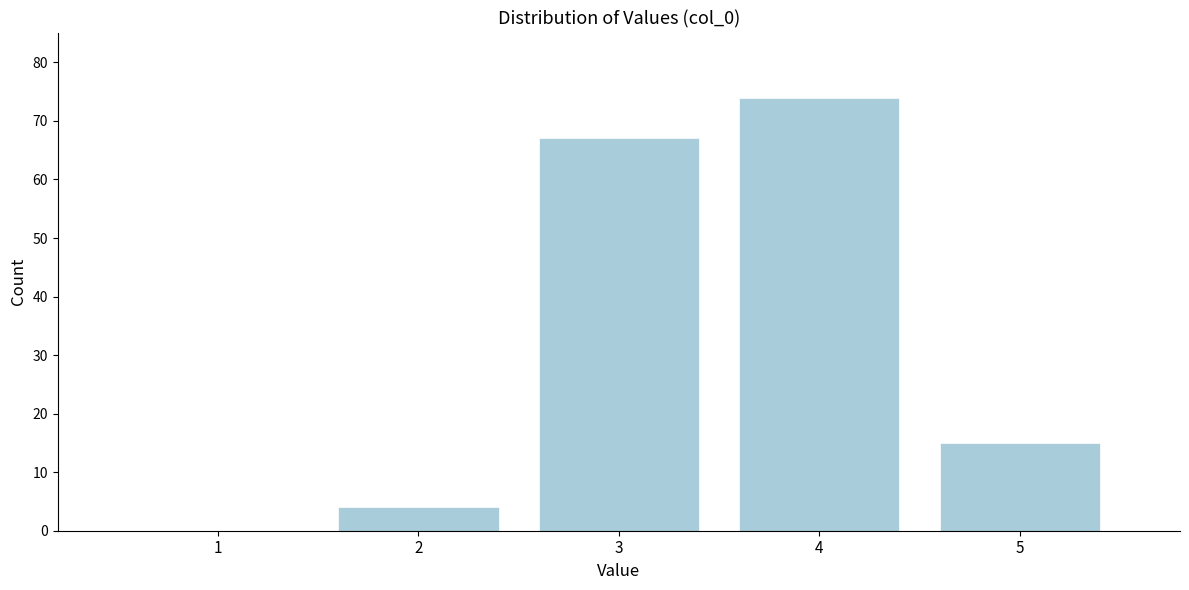

Reading right to left, list all the values displayed in this chart.

5=15	4=74	3=67	2=4	1=0